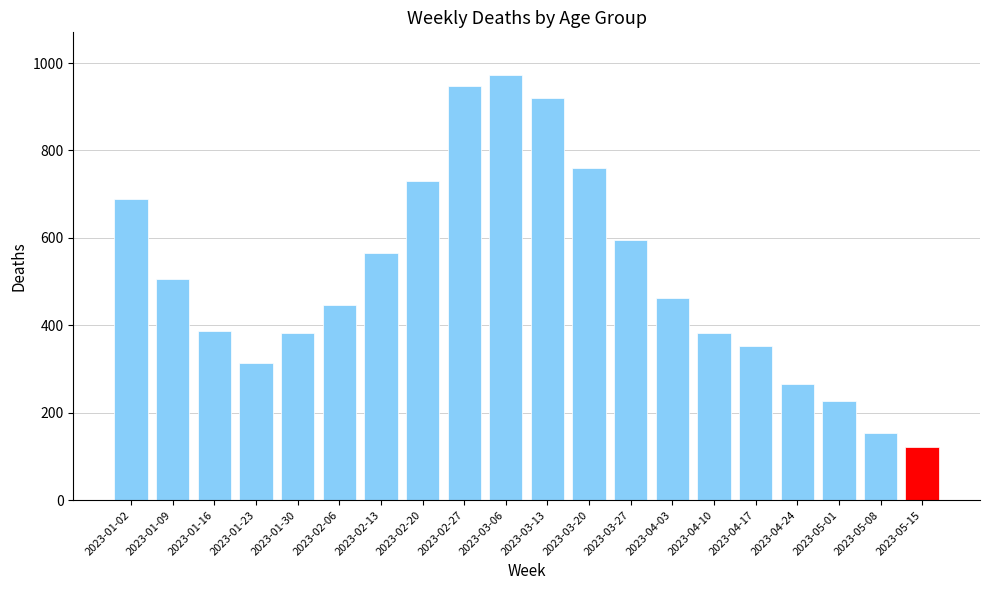

Is it true that 50 - 59 equals 16 at 2023-04-24?

True